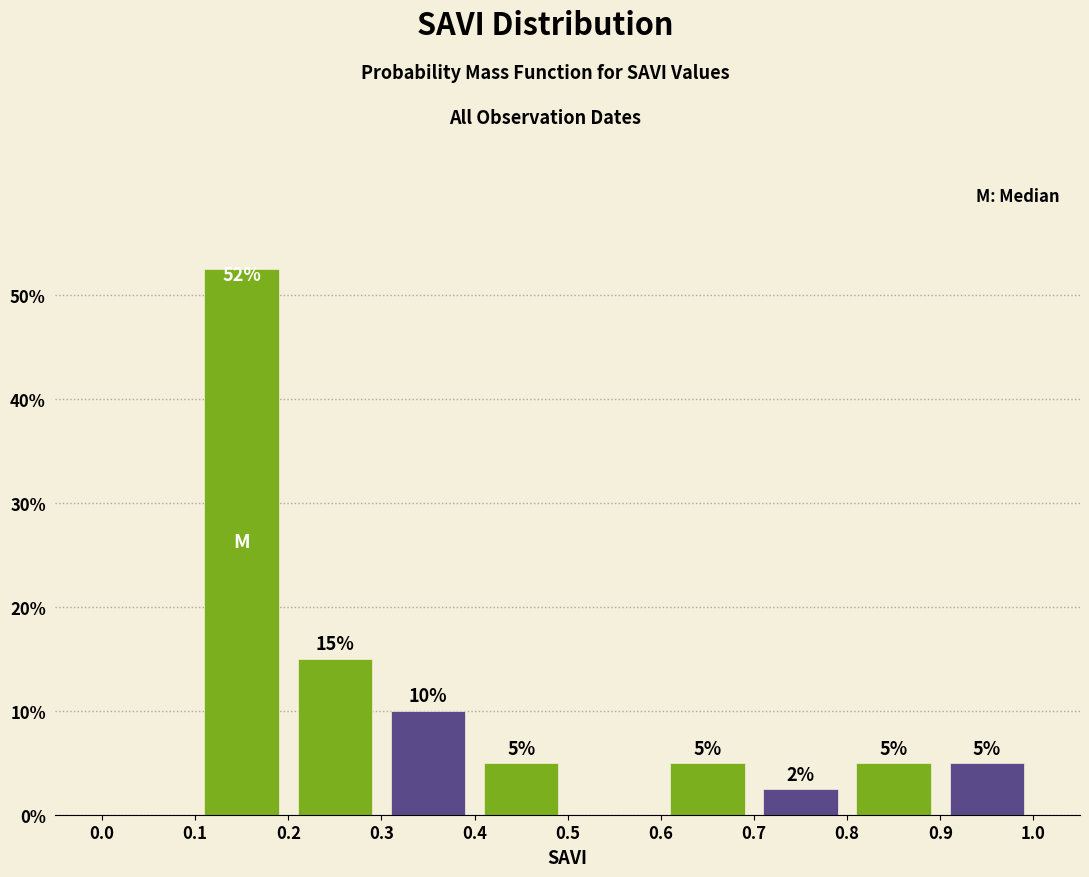

Which range on the x-axis has the tallest bar?

0.1 to 0.2